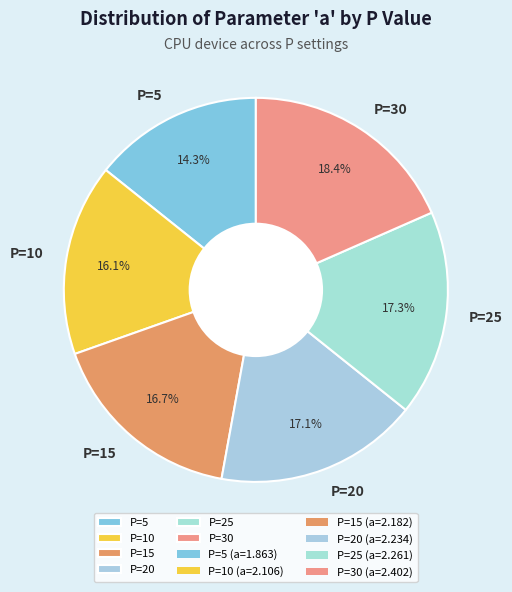

Combined, do P=25 and P=10 account for over 50%?

No